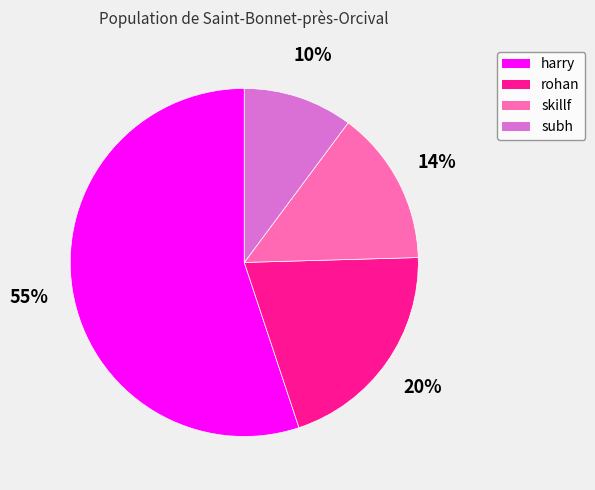

Combined, do skillf and rohan account for over 50%?

No